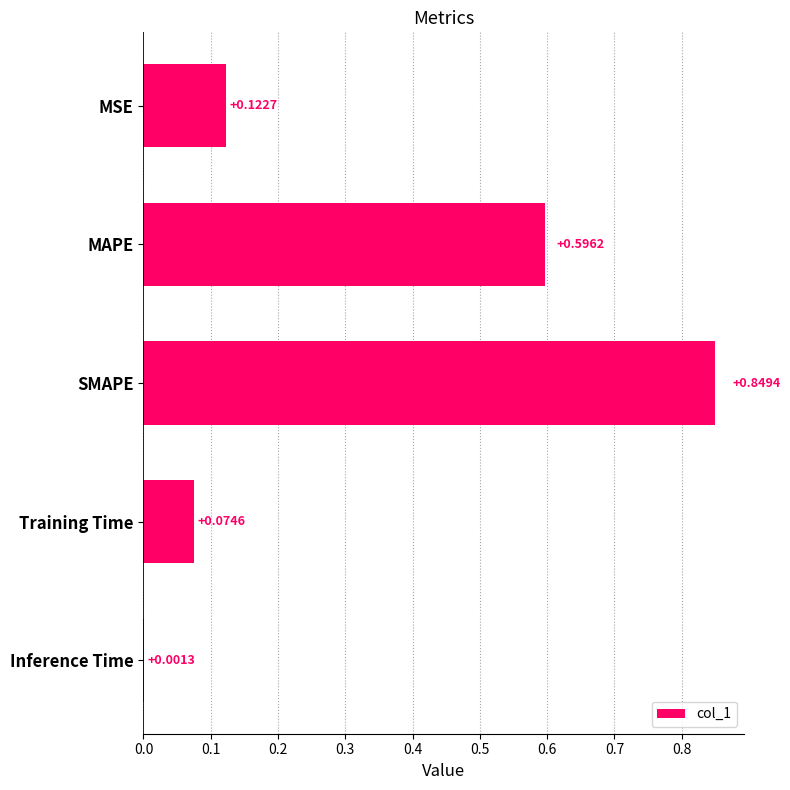

Which label corresponds to the largest value in the chart?

SMAPE